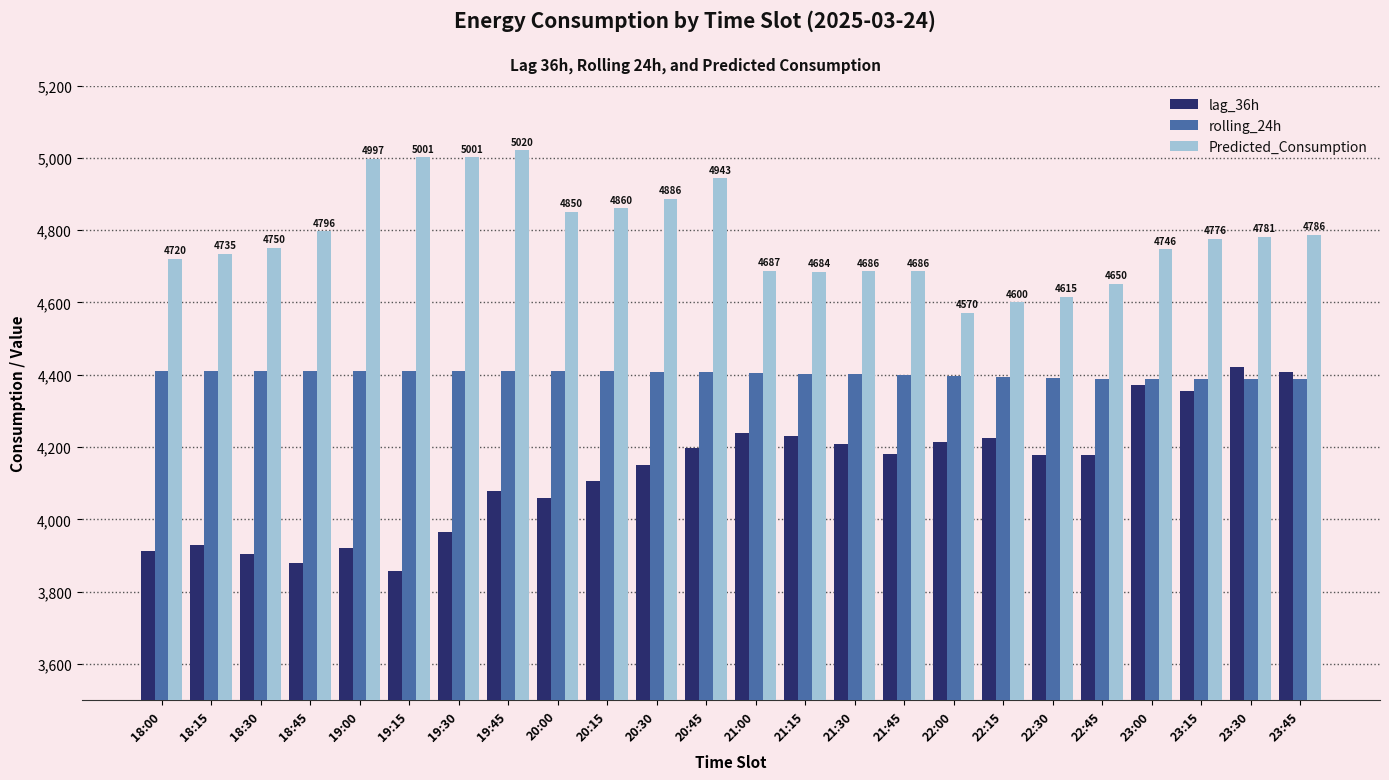

What is the label of the 5th bar from the right?

22:45